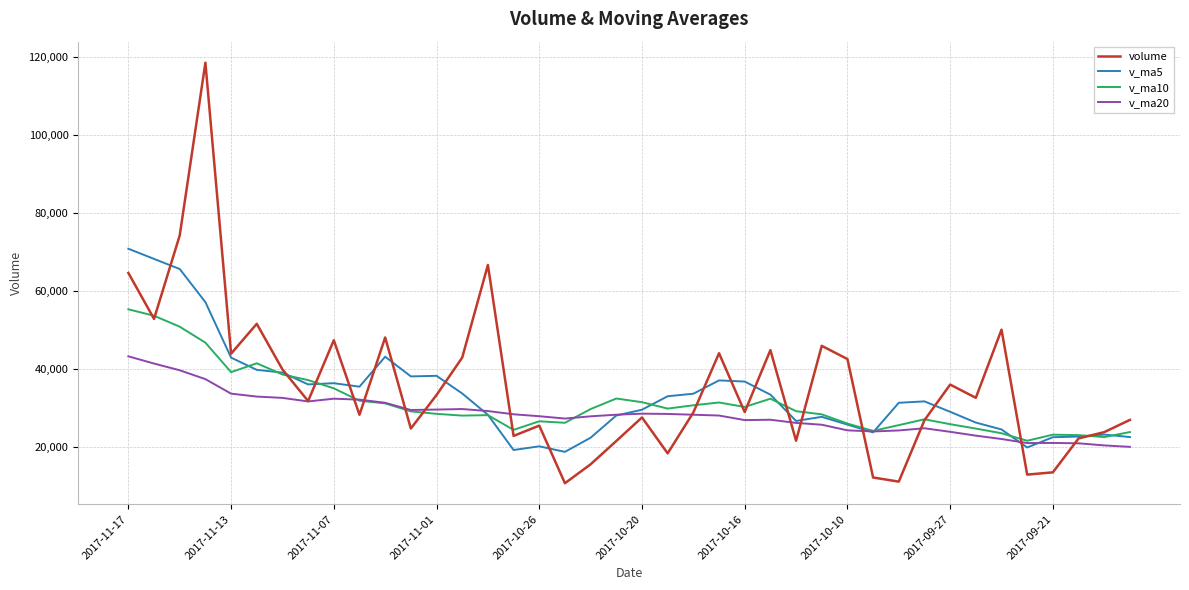

What is the smallest value displayed?

10735.0